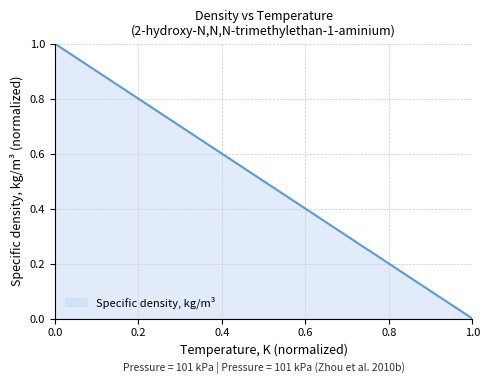

What is the greatest value displayed?

1.0